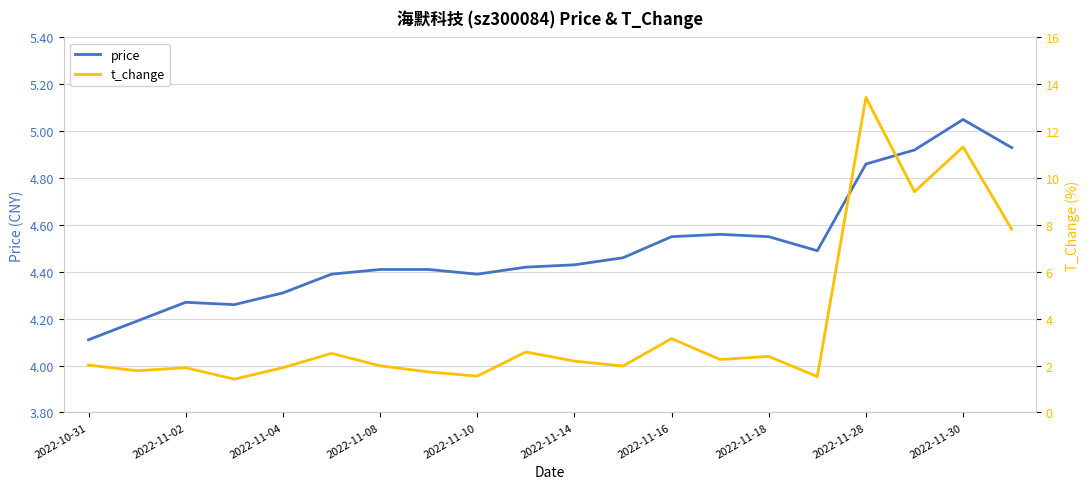

What is the minimum value for price?

4.1